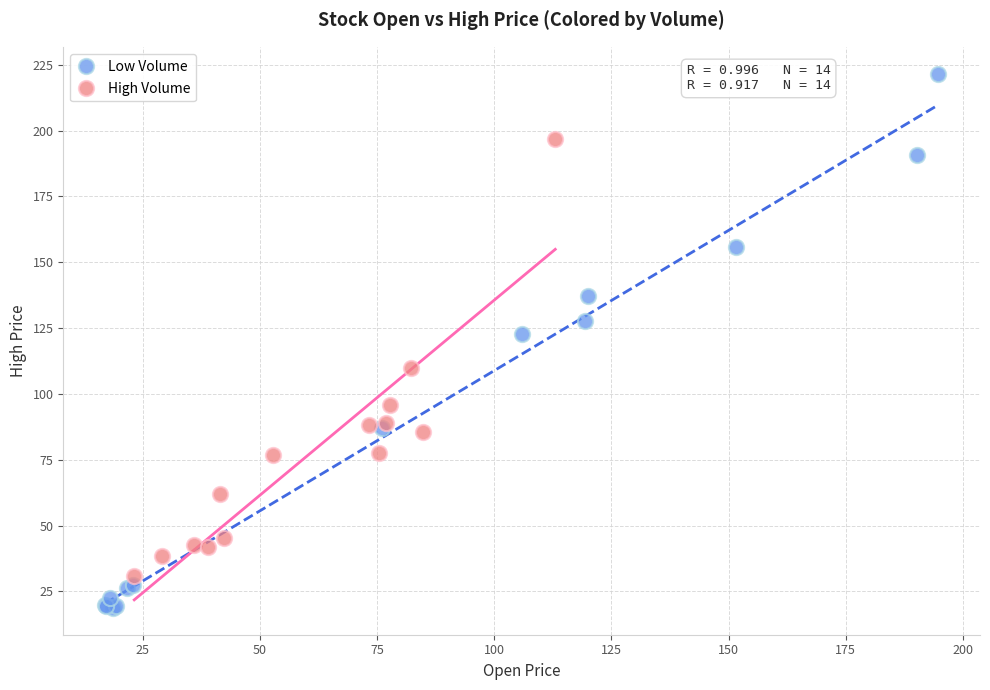

Which series contains the highest Y value?

Low Volume